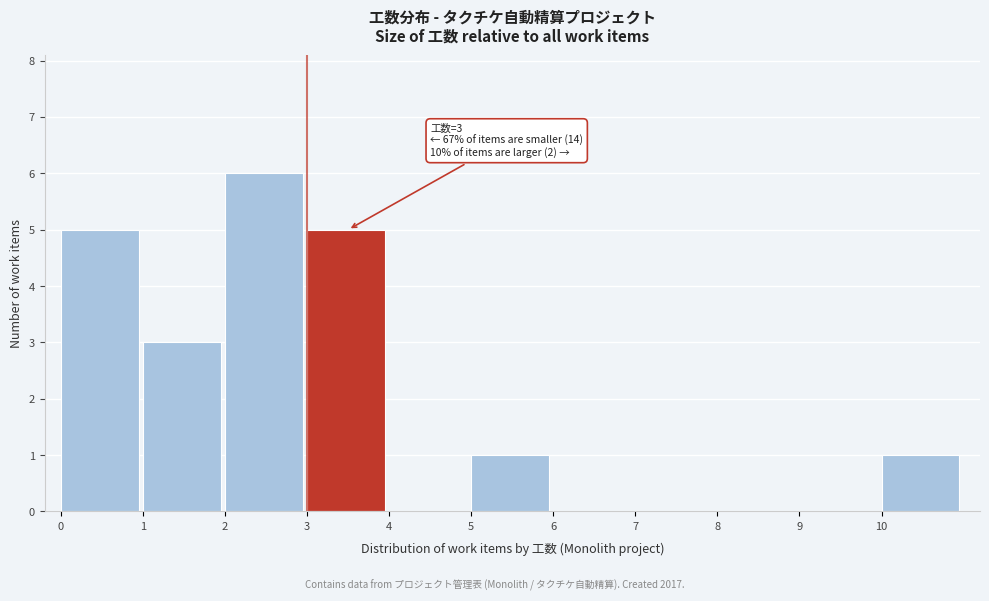

Which range on the x-axis has the tallest bar?

2 to 3